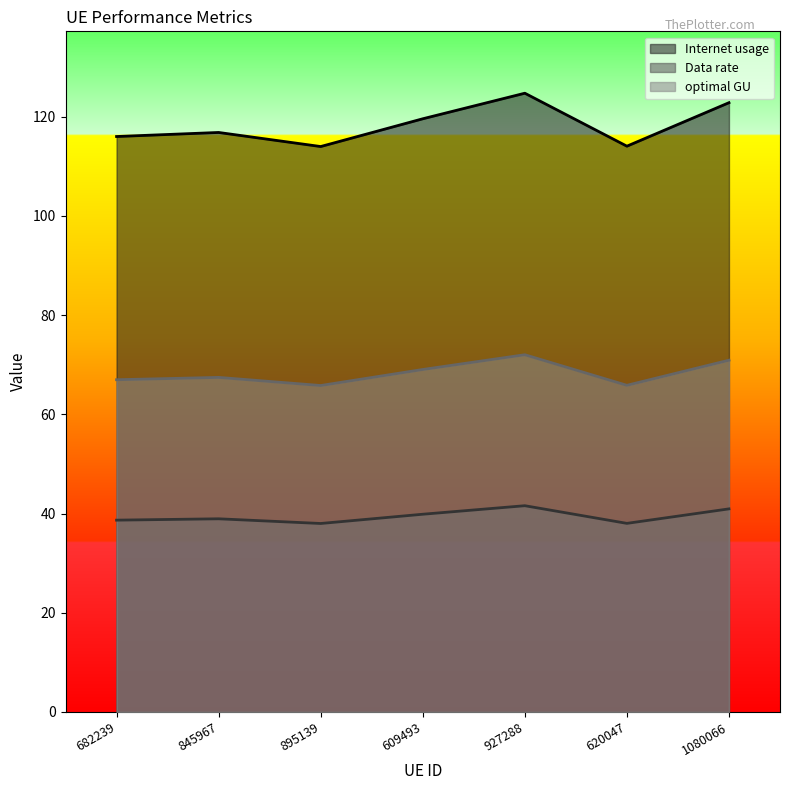

What is the label of the 3rd point from the right?

927288